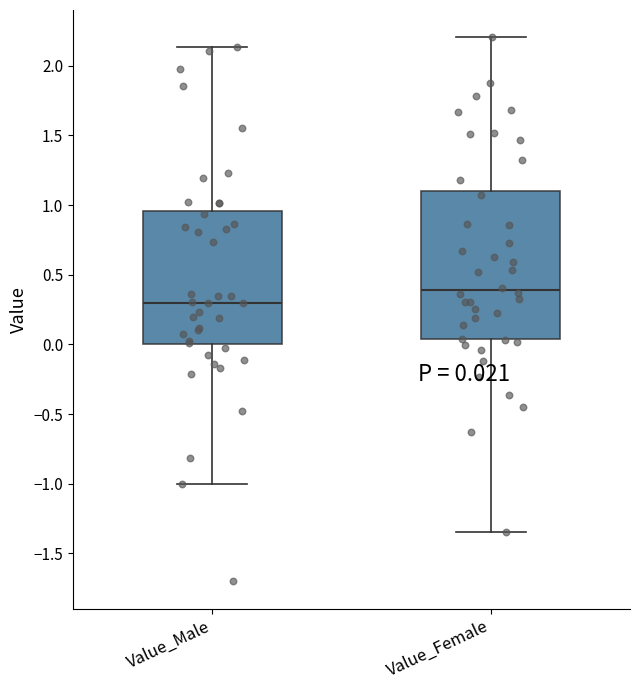

Which box has the lowest median line?

Value_Male